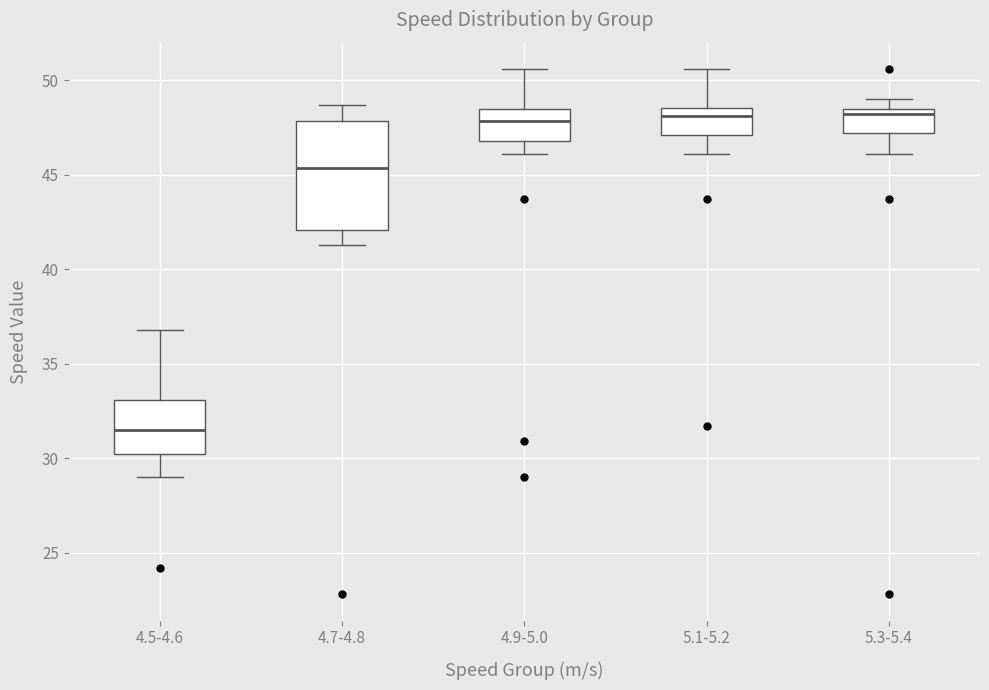

Where does the median line of the box for 5.1-5.2 sit on the y-axis? The values are not printed on the chart, so give them approximately, as read against the axis.

48.0